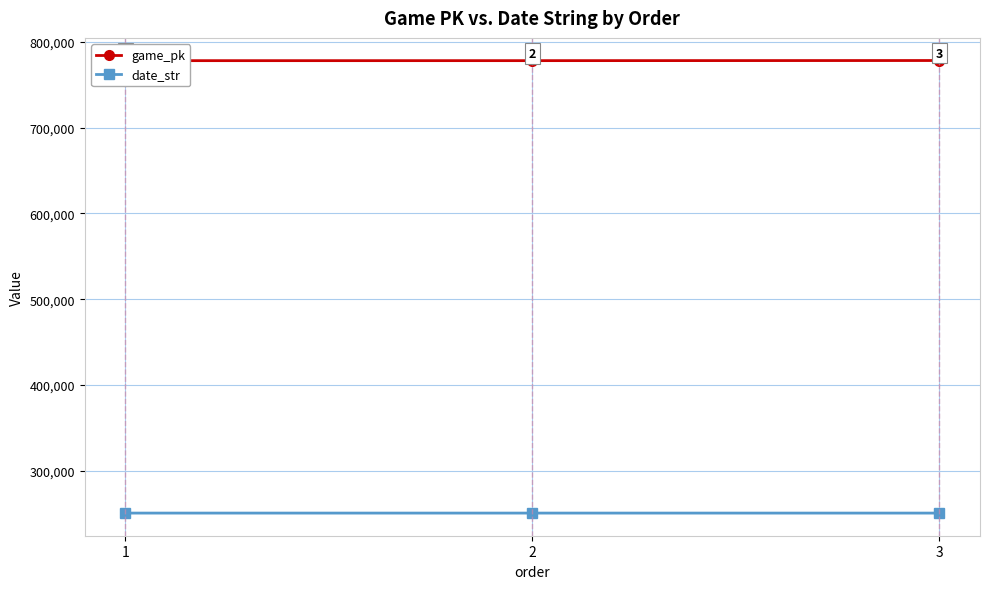

At which label does date_str first exceed 250414?

1